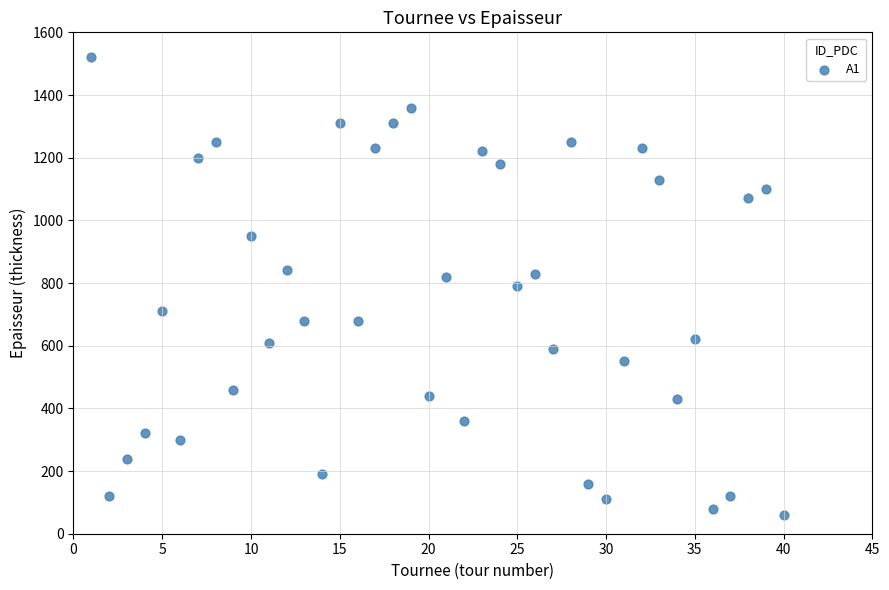

What is the range of X values (max minus min)?

39